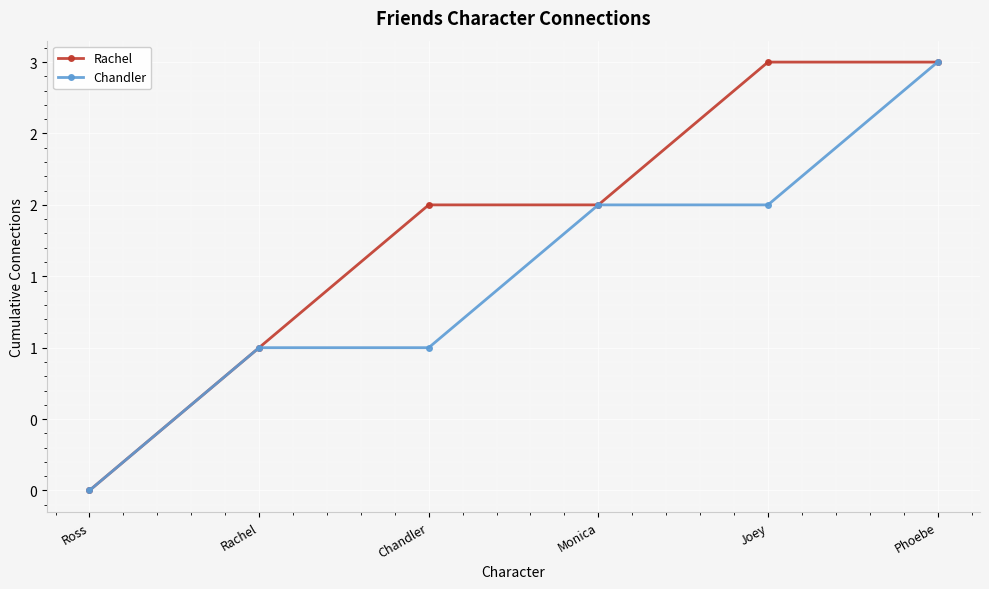

At which category is the sum across all series the highest?

Phoebe